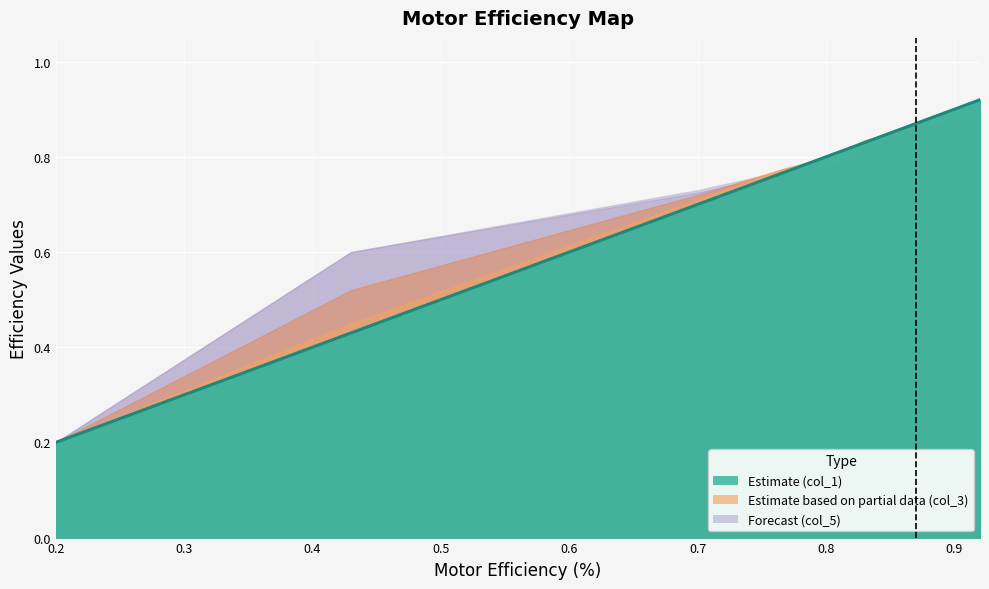

Reading left to right, extract all data points from this chart.

0.2	0.4	0.7	0.8	0.8	0.8	0.8	0.9	0.9	0.9	0.9